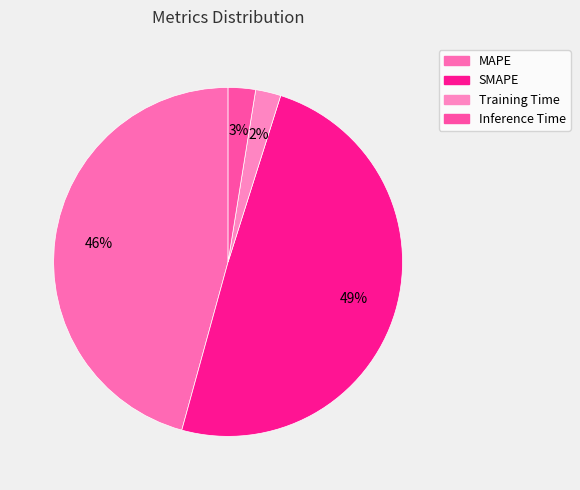

Is there a majority slice in this chart?

No